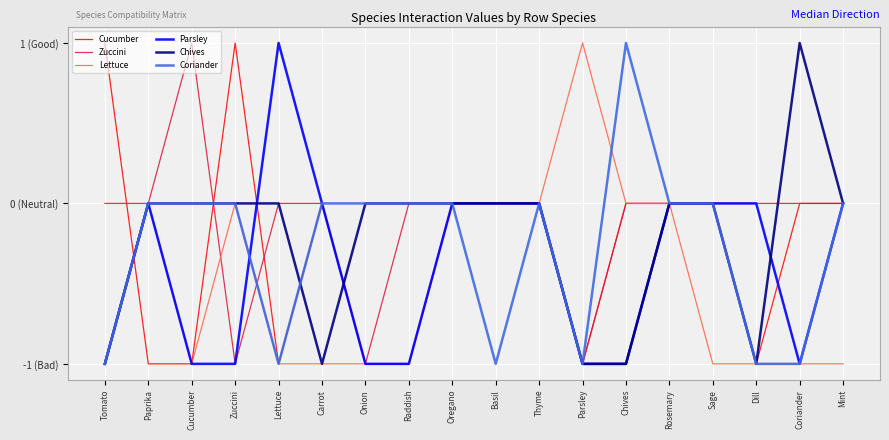

Does the chart display data point markers on the line(s)?

No